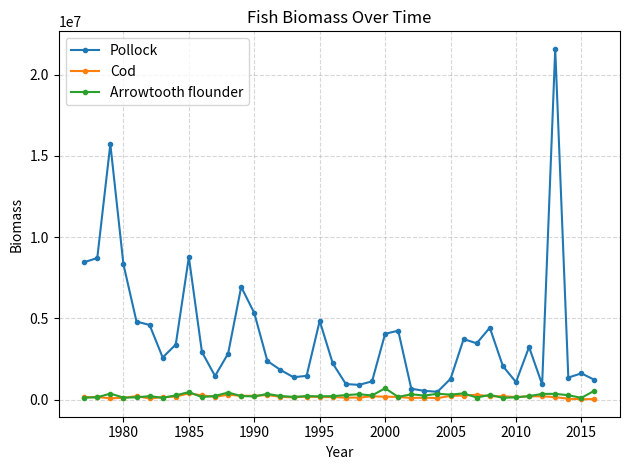

What is the value of the Arrowtooth flounder point at the 40th from the left?

554637.9